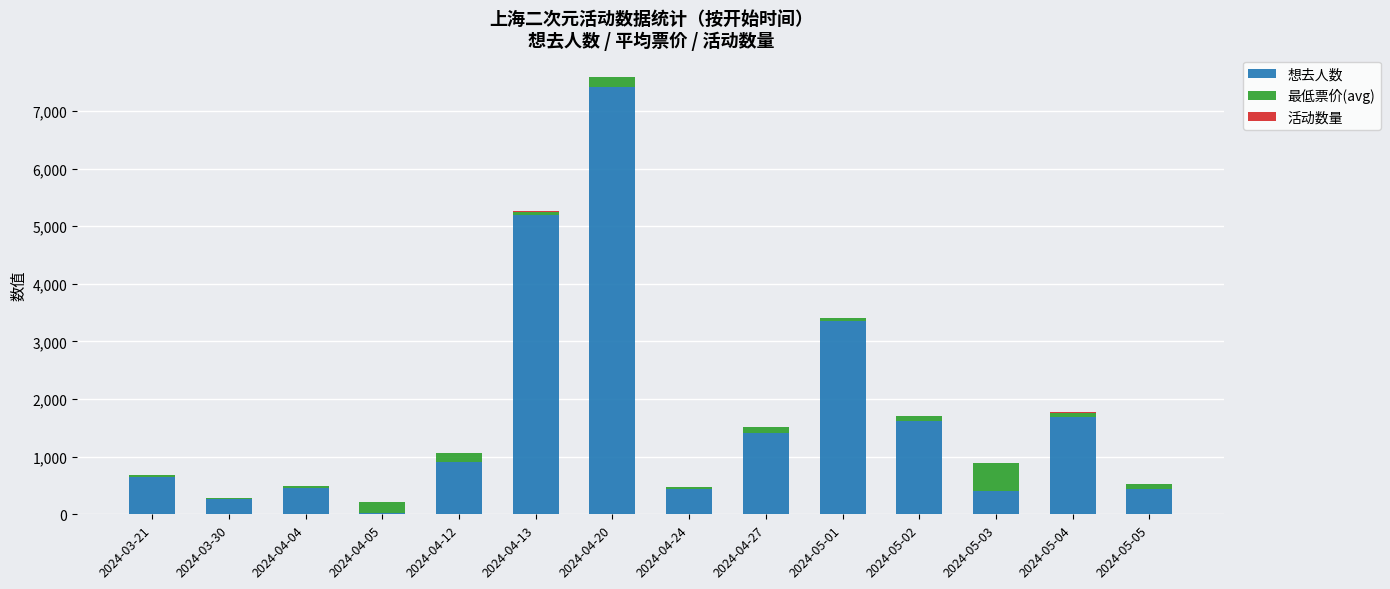

The value of 想去人数 at 2024-05-02 is 1626.0. True or false?

True